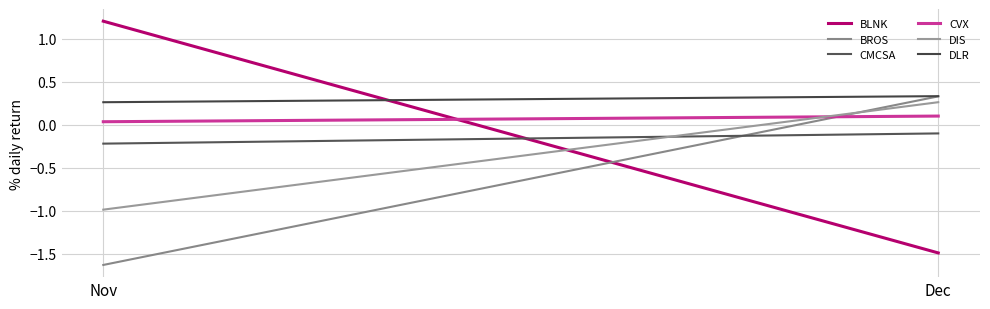

List the labels in order of BLNK value, smallest first.

Dec, Nov